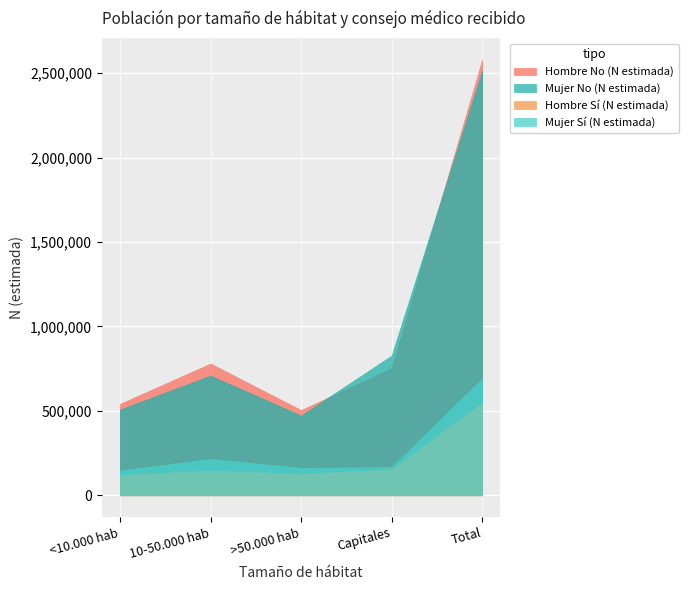

Reading left to right, list all the values displayed in this chart.

Hombre No (N estimada): <10.000 hab=541562	10-50.000 hab=780457	>50.000 hab=504815	Capitales=753068	Total=2579902
Mujer No (N estimada): <10.000 hab=507970	10-50.000 hab=708699	>50.000 hab=472491	Capitales=827267	Total=2516427
Hombre Sí (N estimada): <10.000 hab=119801	10-50.000 hab=146236	>50.000 hab=127794	Capitales=153490	Total=547321
Mujer Sí (N estimada): <10.000 hab=146479	10-50.000 hab=215490	>50.000 hab=161985	Capitales=167652	Total=691606